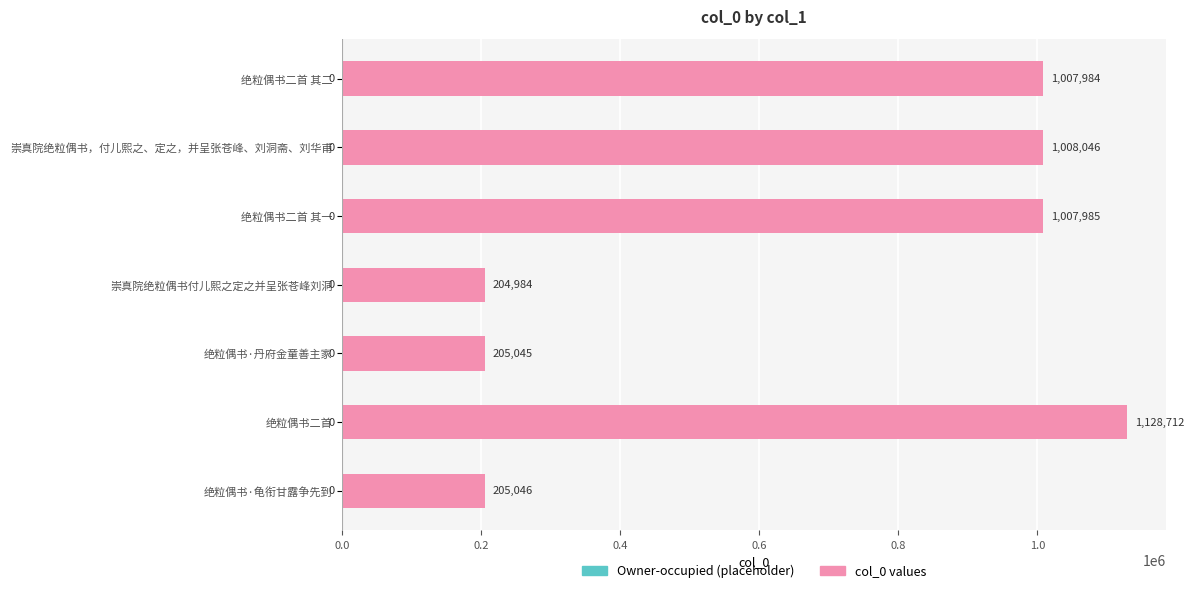

What is the average value?

681115